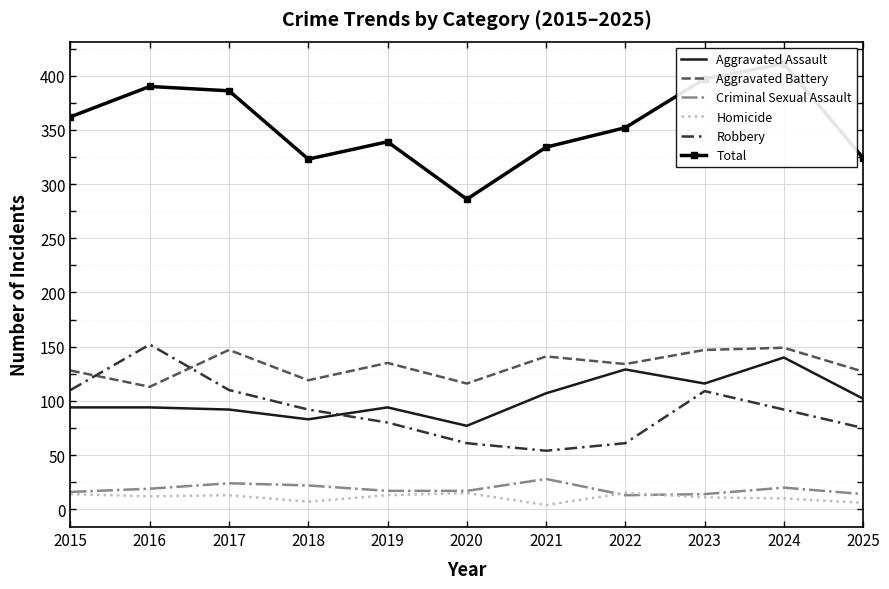

What value does the Aggravated Battery series have at 2021, to the nearest 10?

140